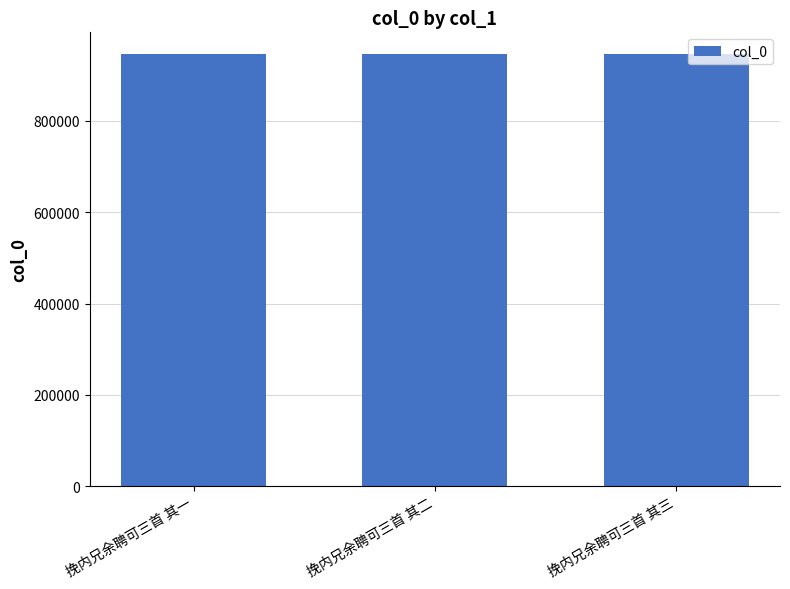

What is the change in value from 挽内兄余聘可三首 其一 to 挽内兄余聘可三首 其二?

-1